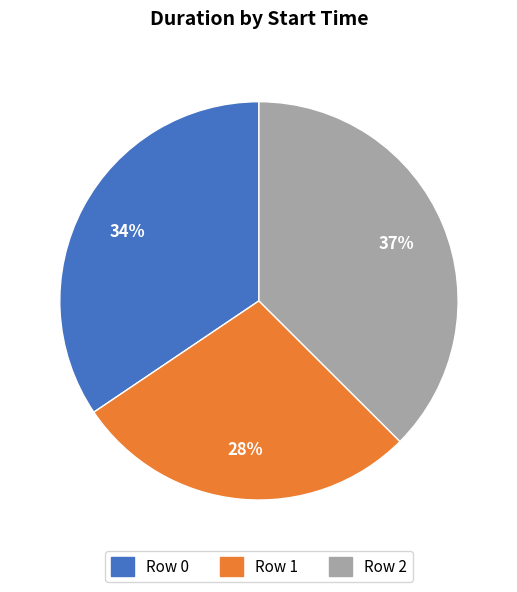

Which has a higher value, Row 1 or Row 2?

Row 2